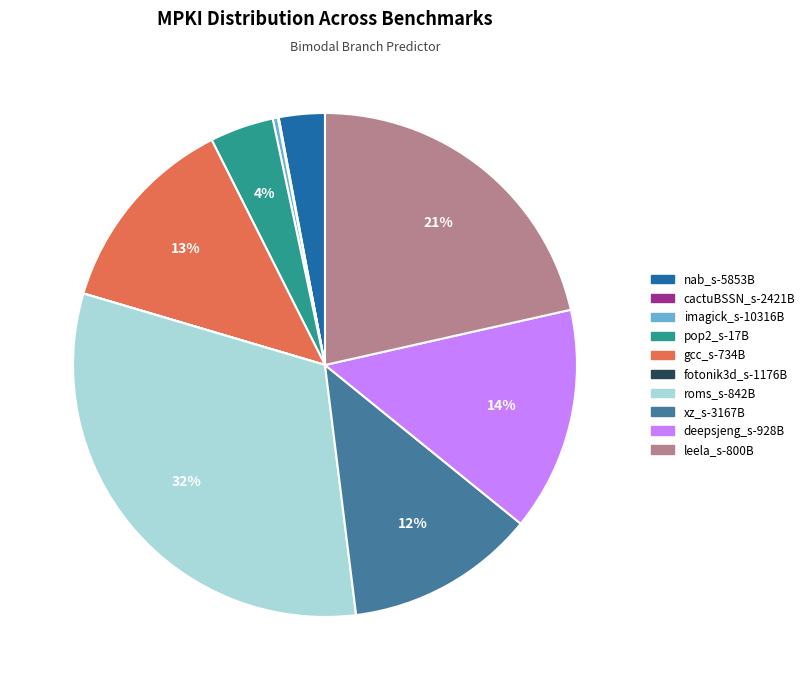

What is the ratio of the value at deepsjeng_s-928B to the value at gcc_s-734B?

1.1